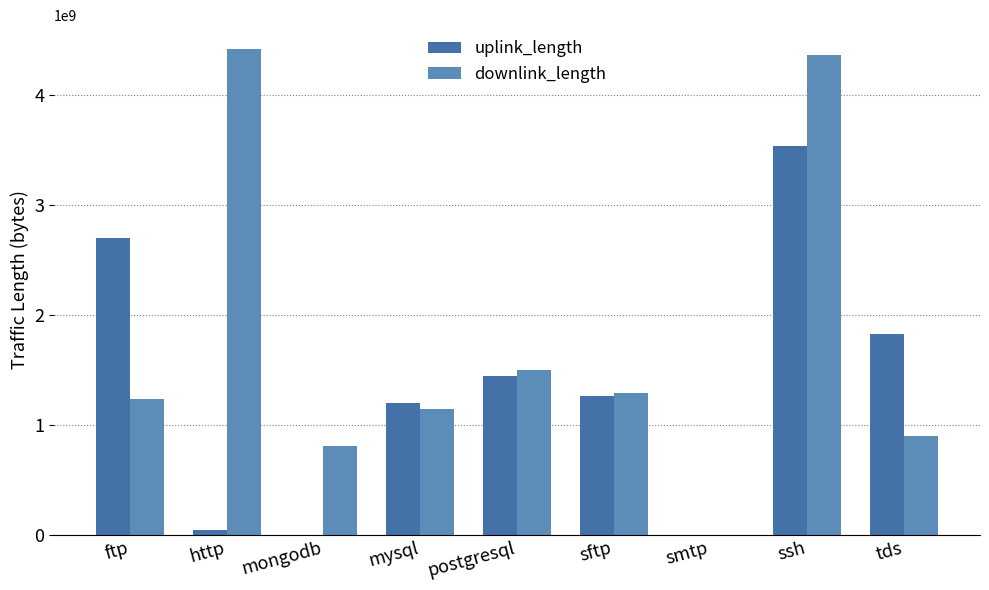

What is the value of the uplink_length bar at the 4th from the left?

1200103593